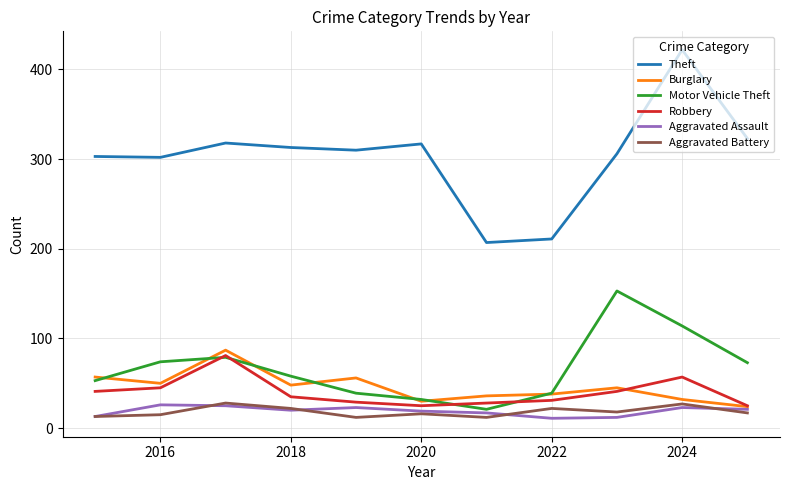

What is the difference between the second highest and minimum values in the Aggravated Assault series?

14